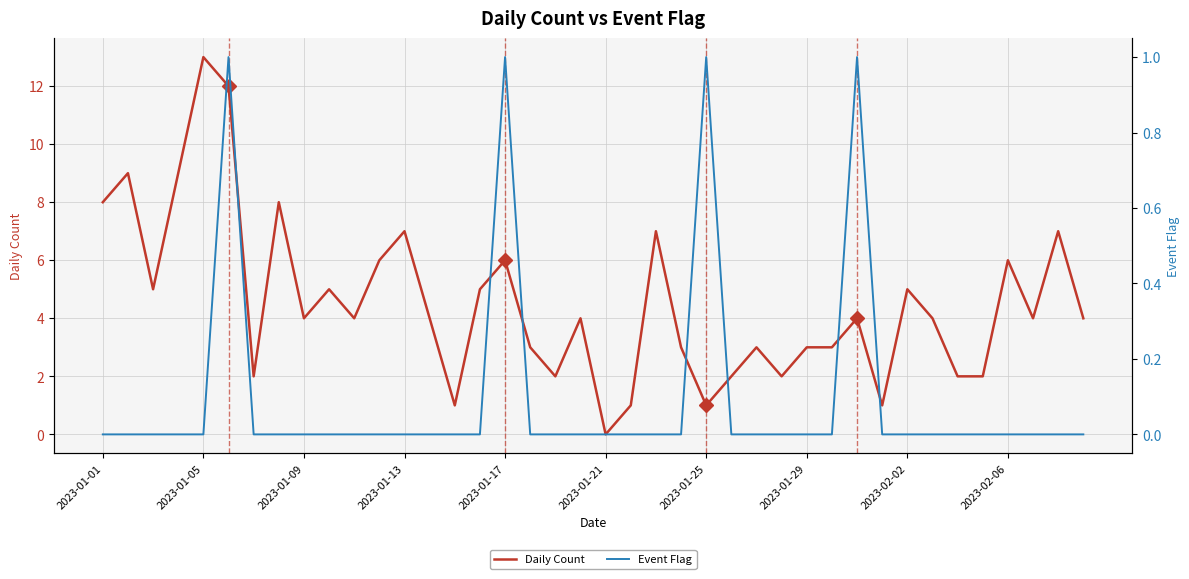

Between 20 and 14, which is larger?

14